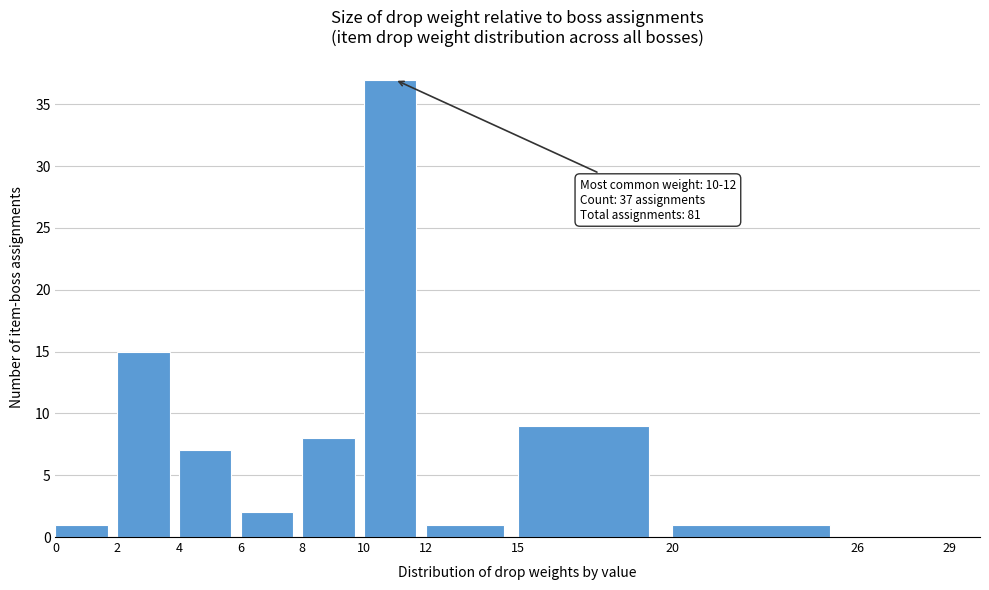

Which range on the x-axis has the tallest bar?

10 to 12